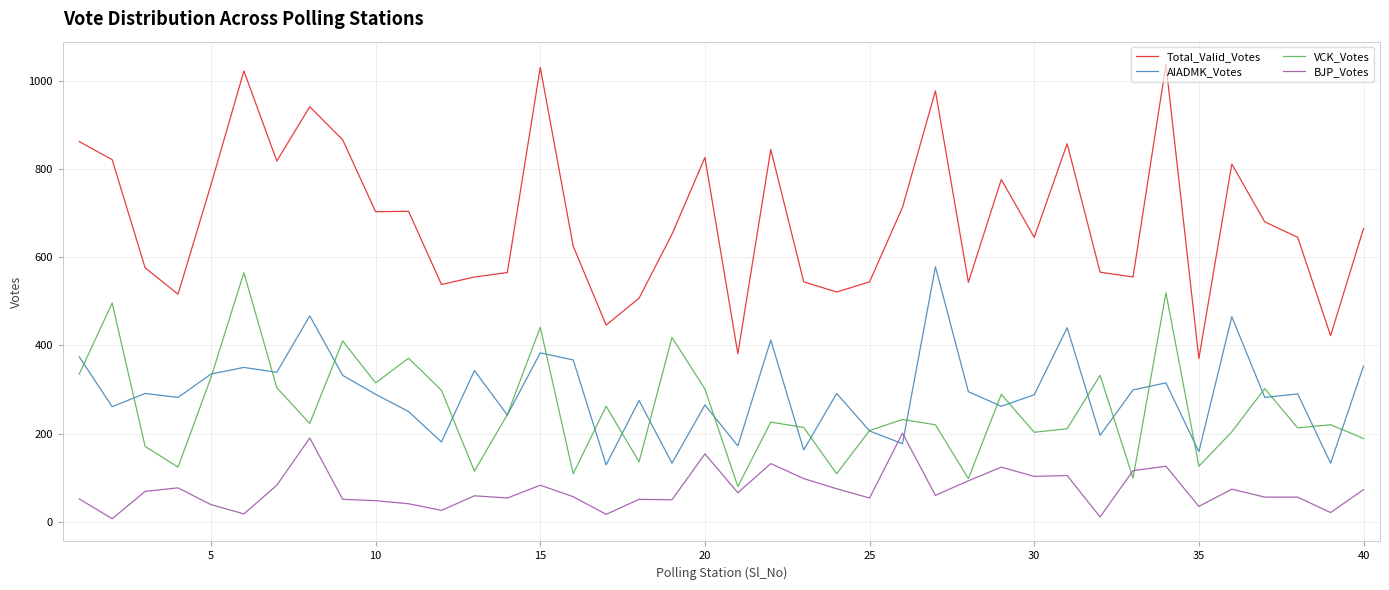

True or false: BJP_Votes and Total_Valid_Votes cross at least once.

False